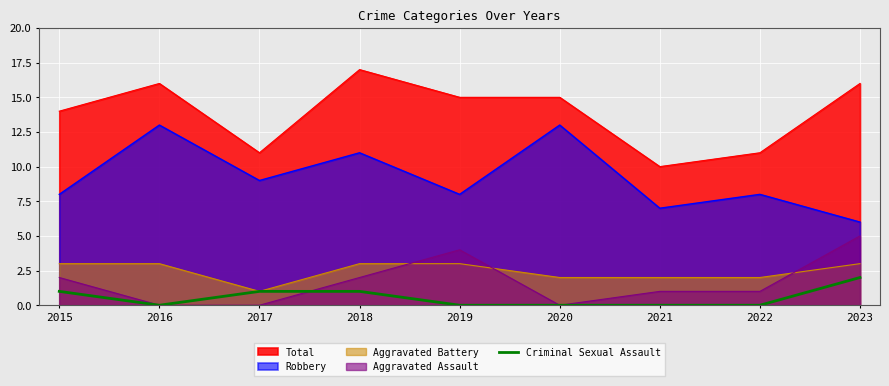

Rank the series at 2021 from lowest to highest value.

Criminal Sexual Assault, Aggravated Assault, Aggravated Battery, Robbery, Total